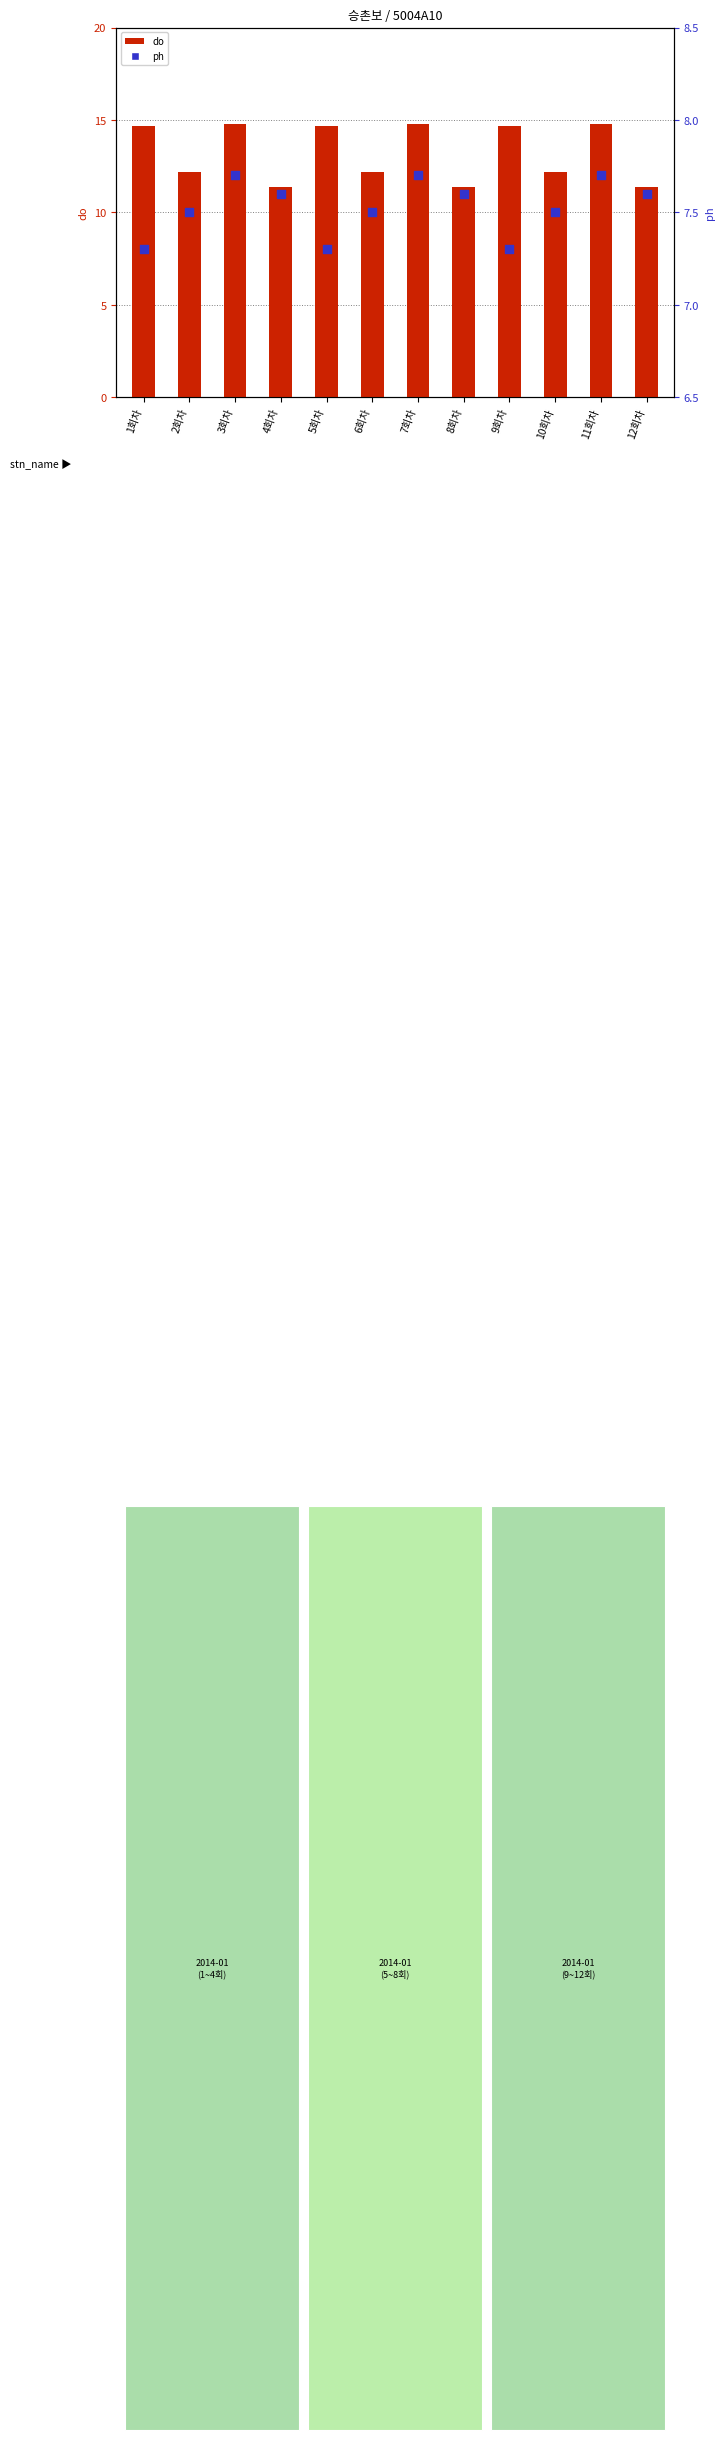

Which series has the largest total across all categories?

do